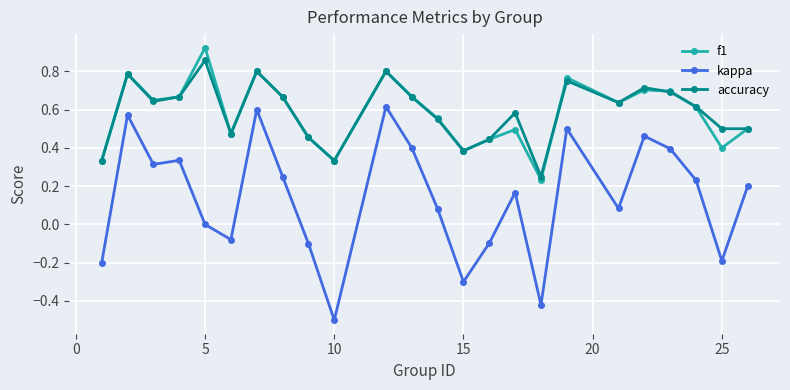

Which series has the largest range (max minus min)?

kappa